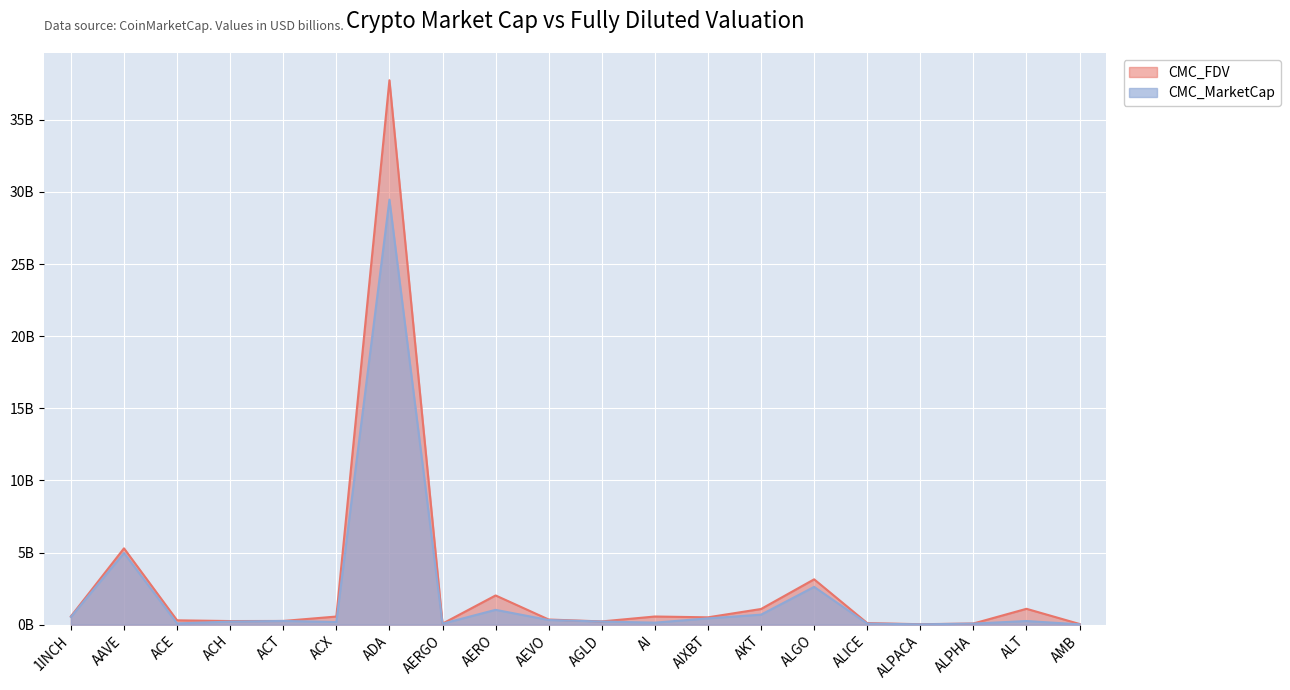

List the series in order of their overall mean, lowest first.

CMC_MarketCap, CMC_FDV